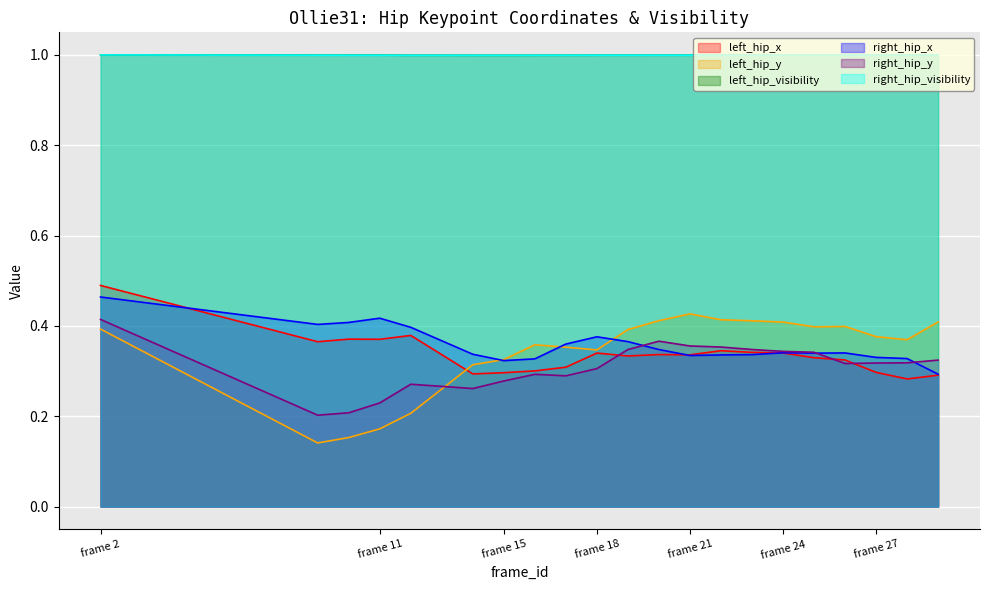

What is the sum of the left_hip_visibility values at 14 and 23?

2.0